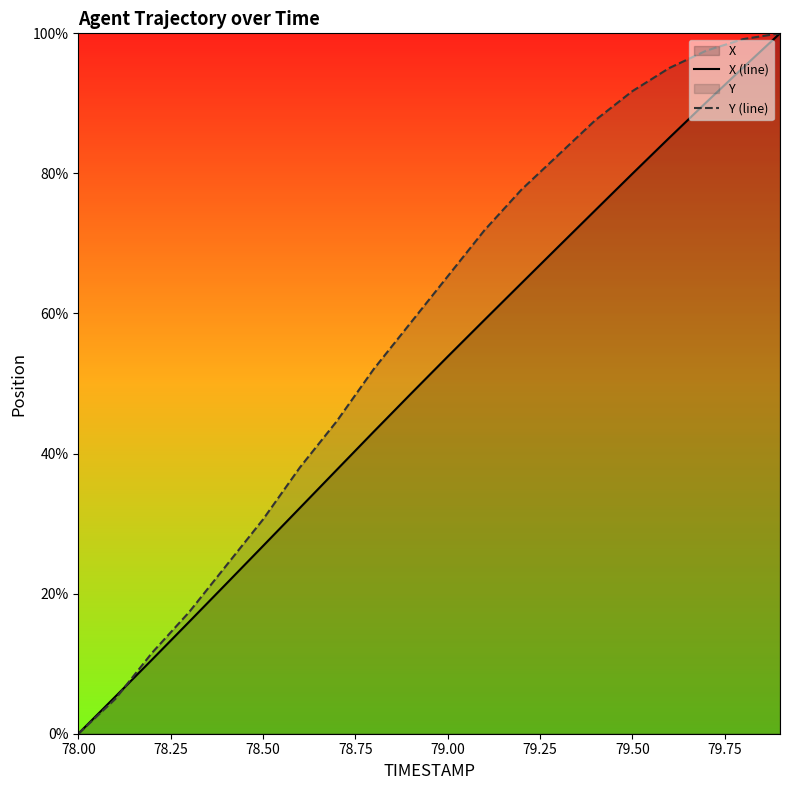

What is the maximum value shown in the chart?

100.0